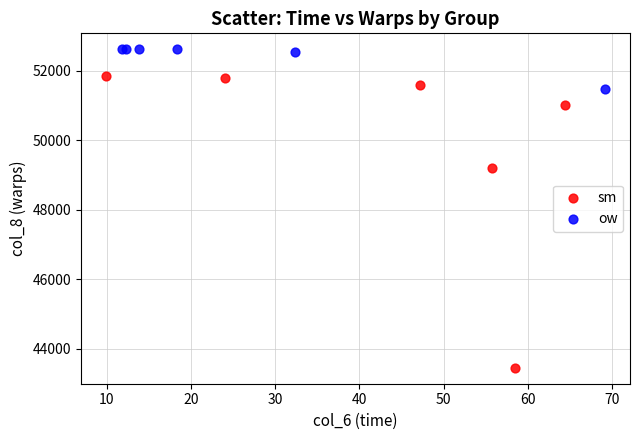

Which series contains the lowest Y value?

sm